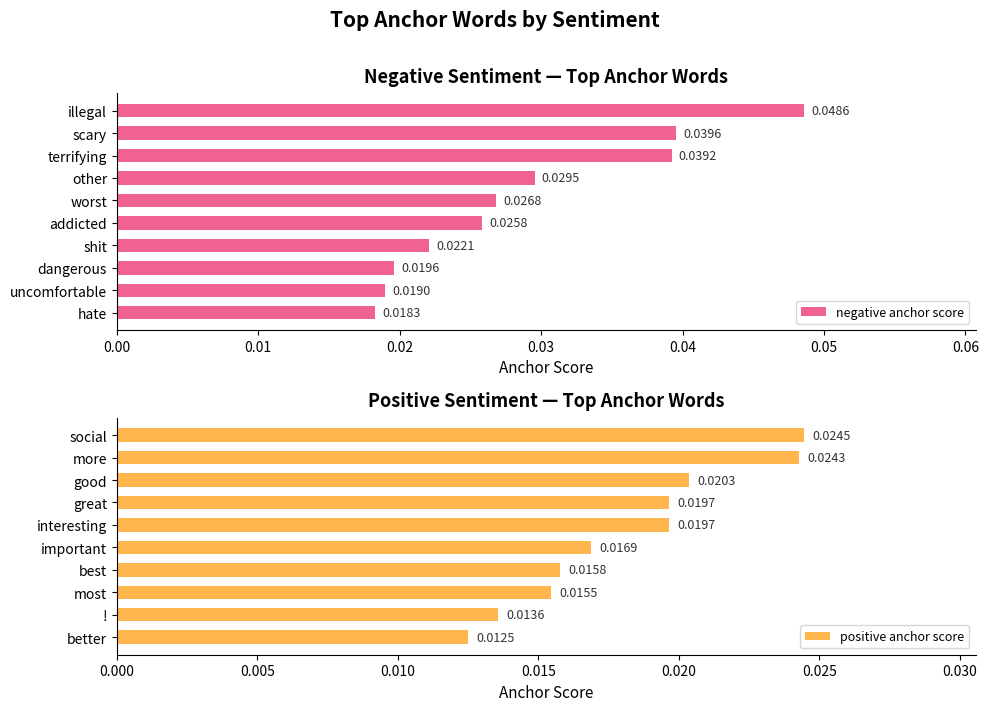

Which series changed the most between 0.04 and 0.07?

negative anchor score